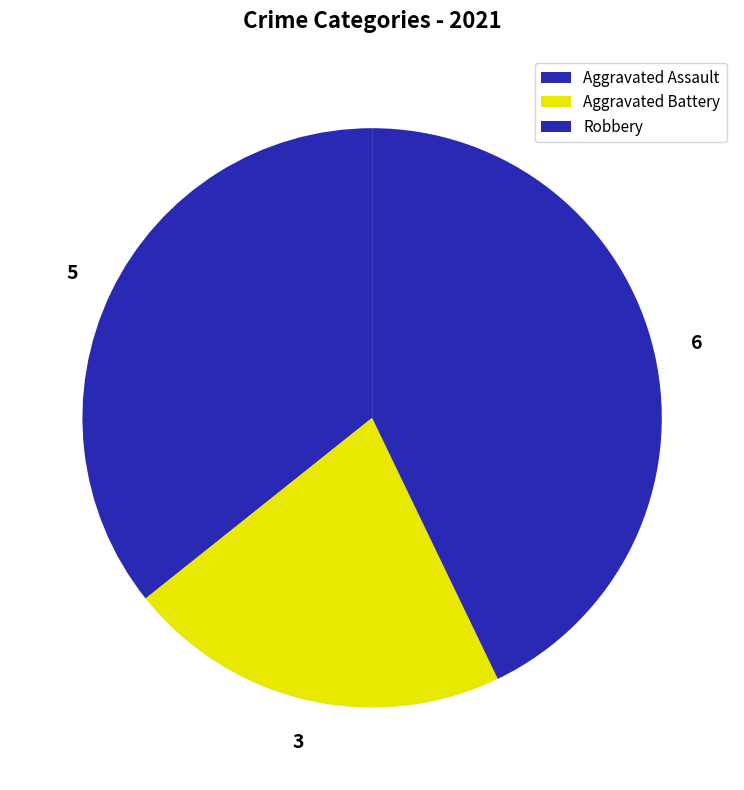

Count the number of slices in the pie.

3